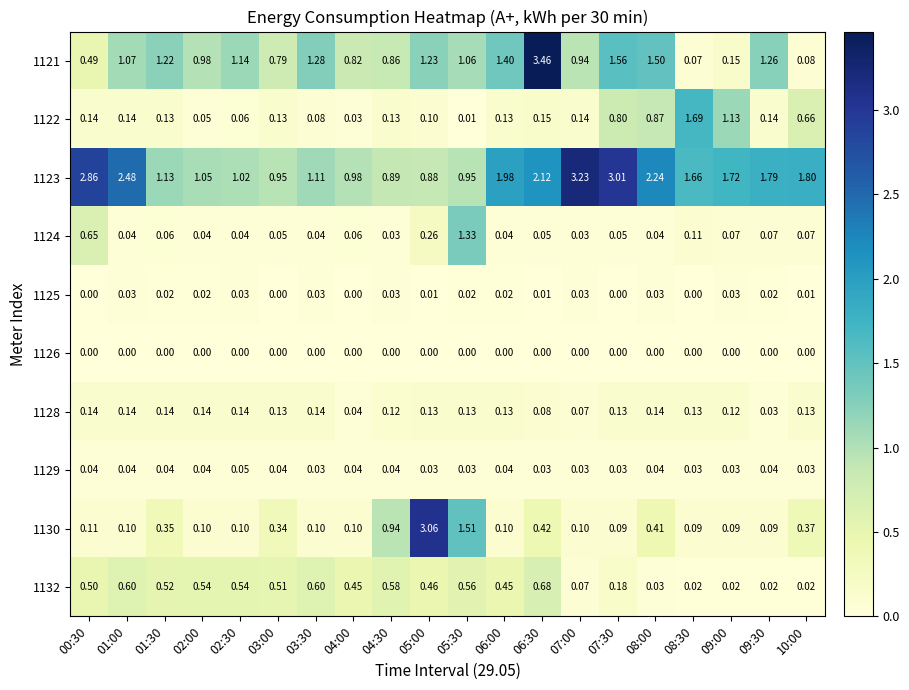

Is the value of 1121 at 02:00 greater than the value of 1122 at 07:30?

Yes